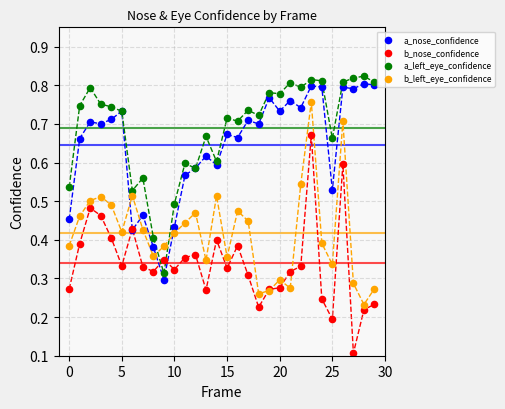

What are all the series names shown in the legend?

a_nose_confidence, b_nose_confidence, a_left_eye_confidence, b_left_eye_confidence